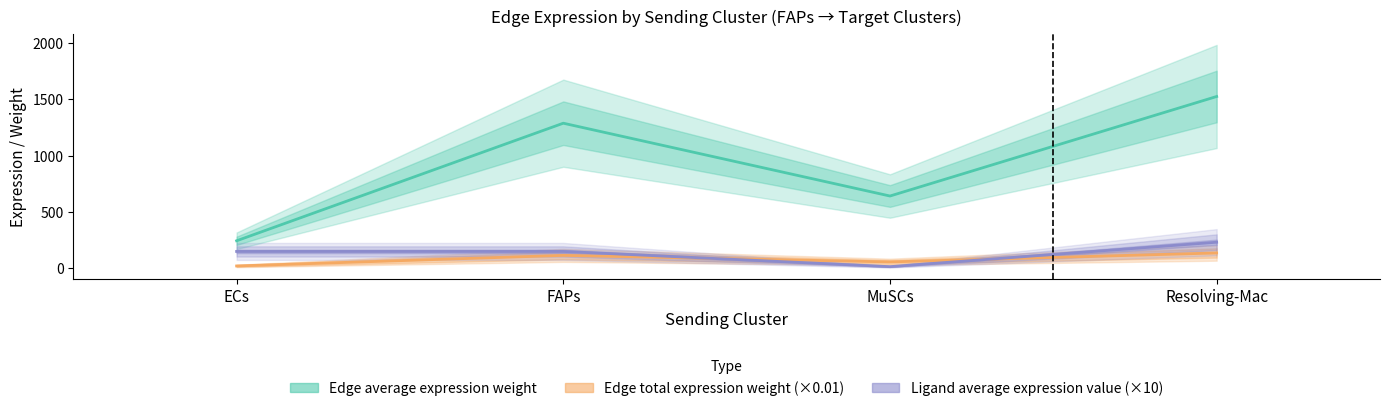

Which series has the largest total across all categories?

Edge average expression weight